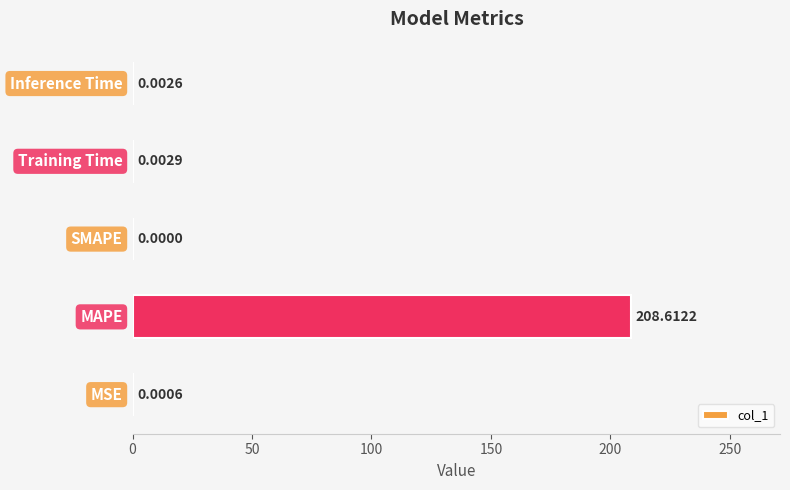

What is the difference between the maximum and second lowest values?

208.6